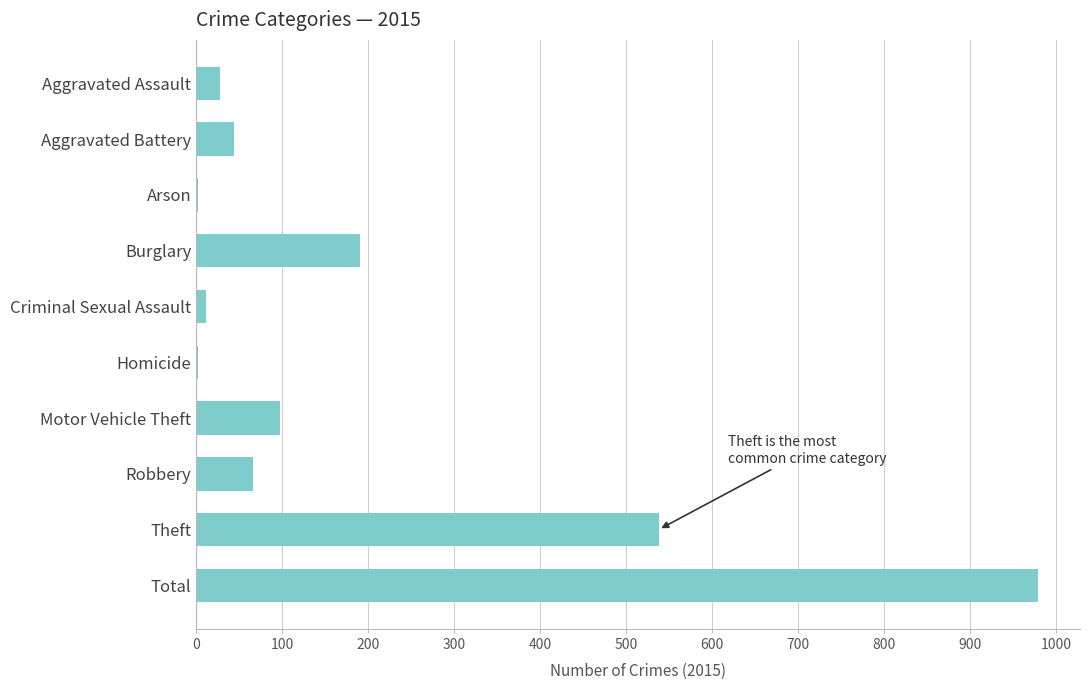

What is the change in value from Aggravated Battery to Arson?

-42